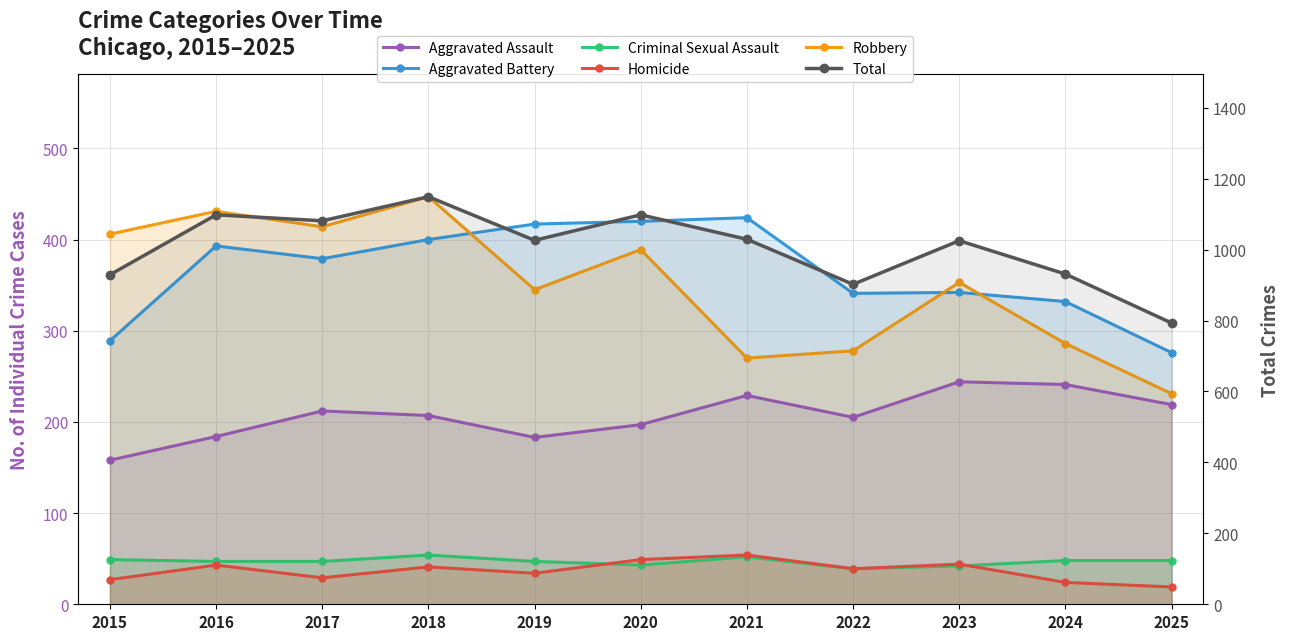

Reading right to left, extract all data points from this chart.

Aggravated Assault: 219	241	244	205	229	197	183	207	212	184	158
Aggravated Battery: 276	332	342	341	424	420	417	400	379	393	289
Criminal Sexual Assault: 48	48	42	39	52	43	47	54	47	47	49
Homicide: 19	24	44	39	54	49	34	41	29	43	27
Robbery: 231	286	353	278	270	389	345	447	414	431	406
Total: 793	931	1025	902	1029	1098	1026	1149	1081	1098	929